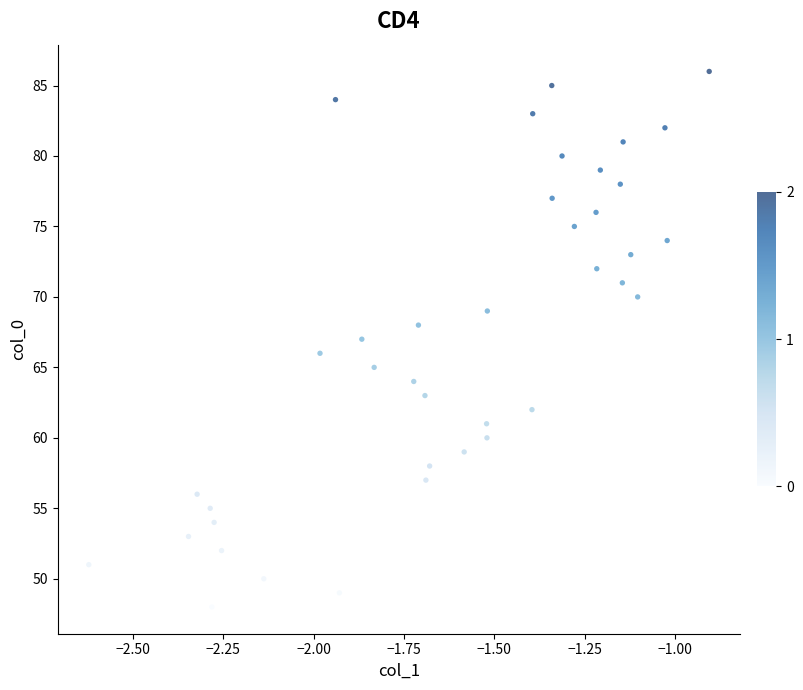

What is the range of Y values (max minus min)?

38